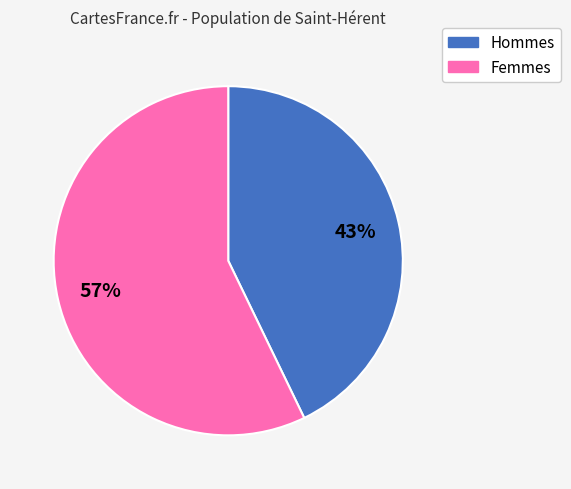

Does any single category account for the majority?

Yes